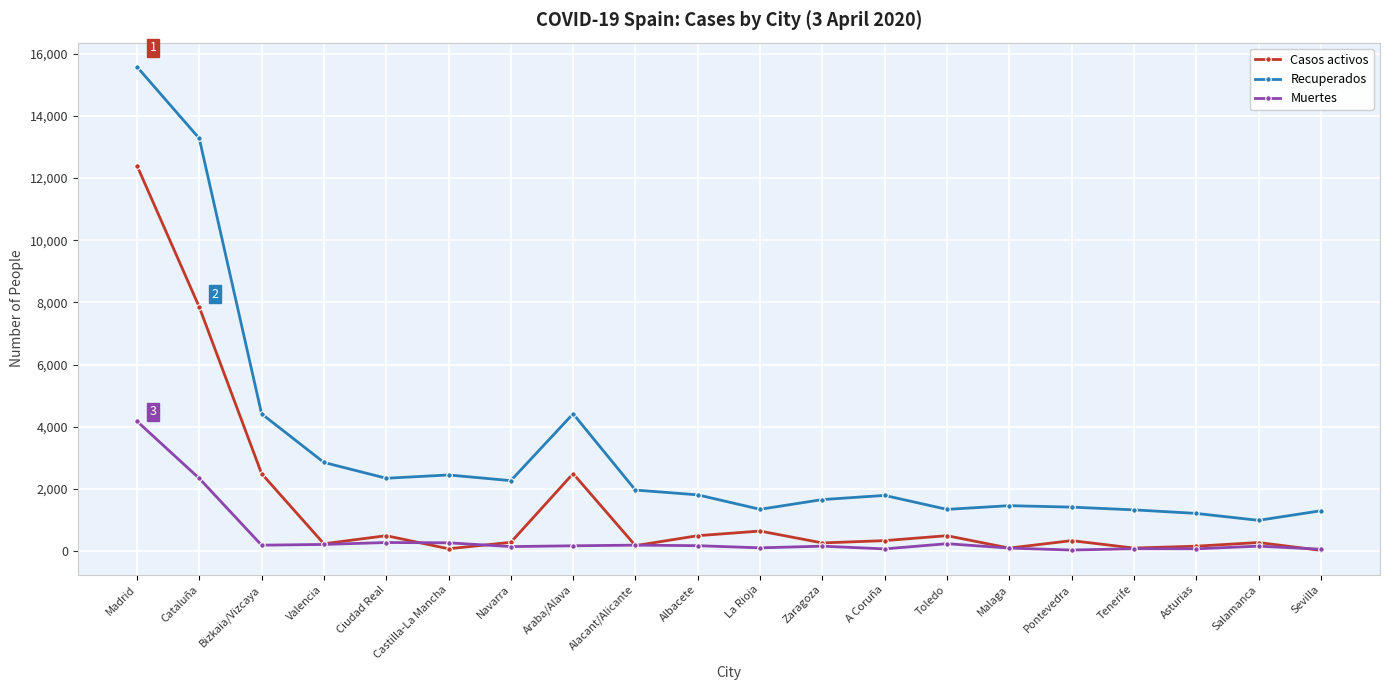

Count the number of data series in this chart.

3